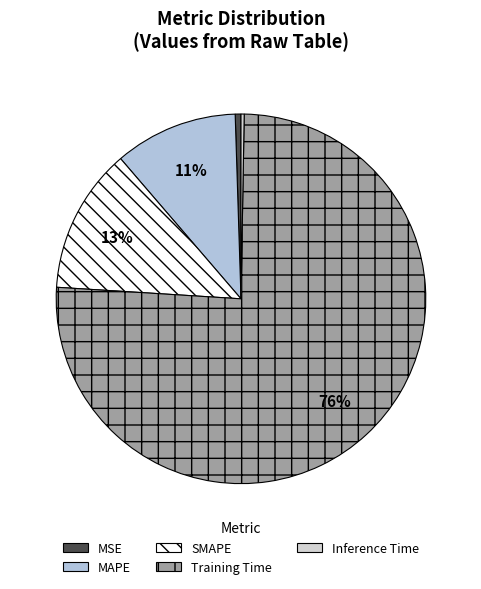

The MSE slice represents 1% of the pie. True or false?

True